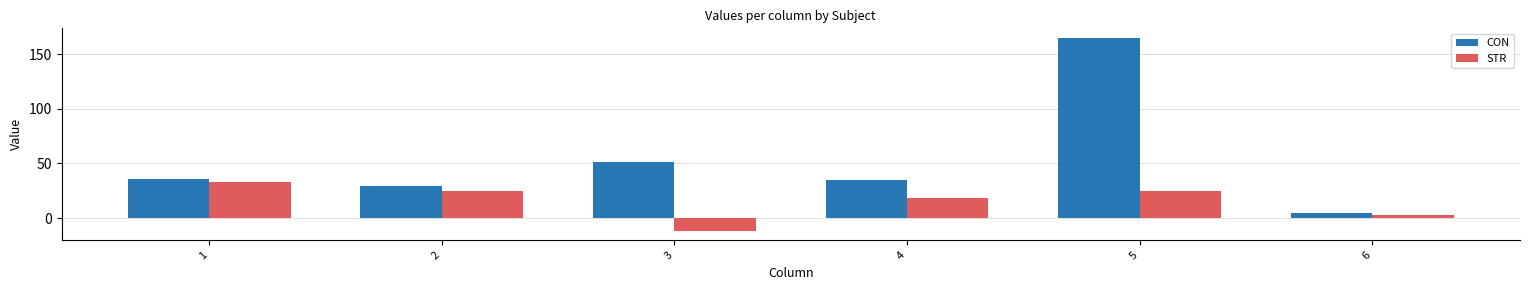

Between 4 and 5, which series saw the biggest shift?

CON